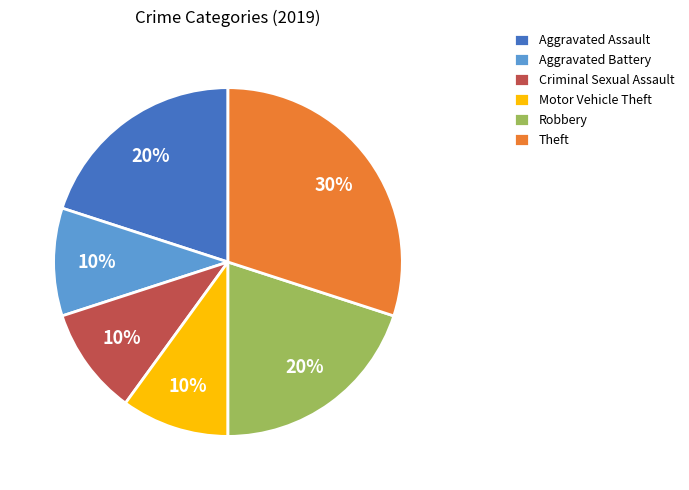

How many segments does this pie chart have?

6